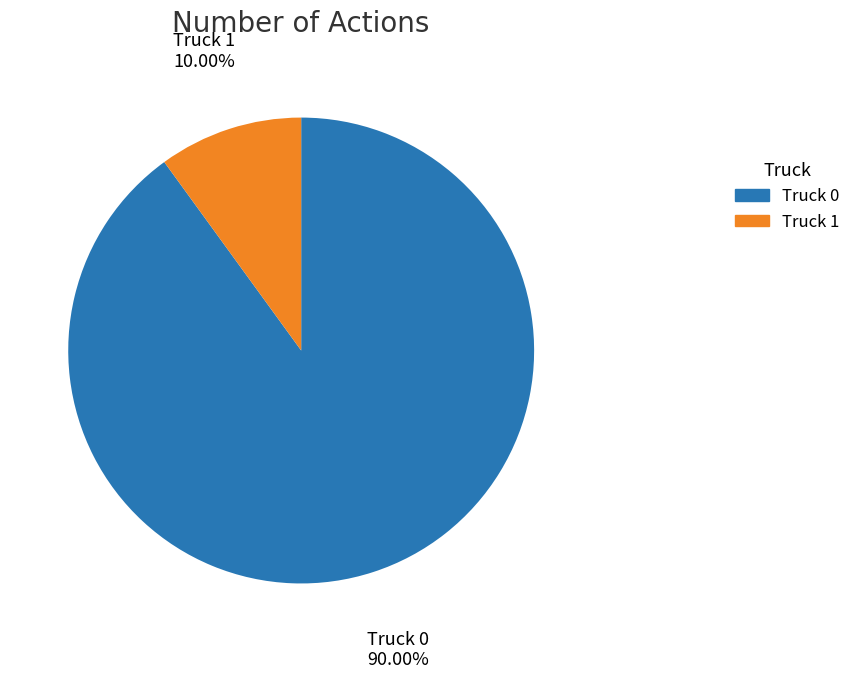

Which category has the biggest portion of the pie?

Truck 0